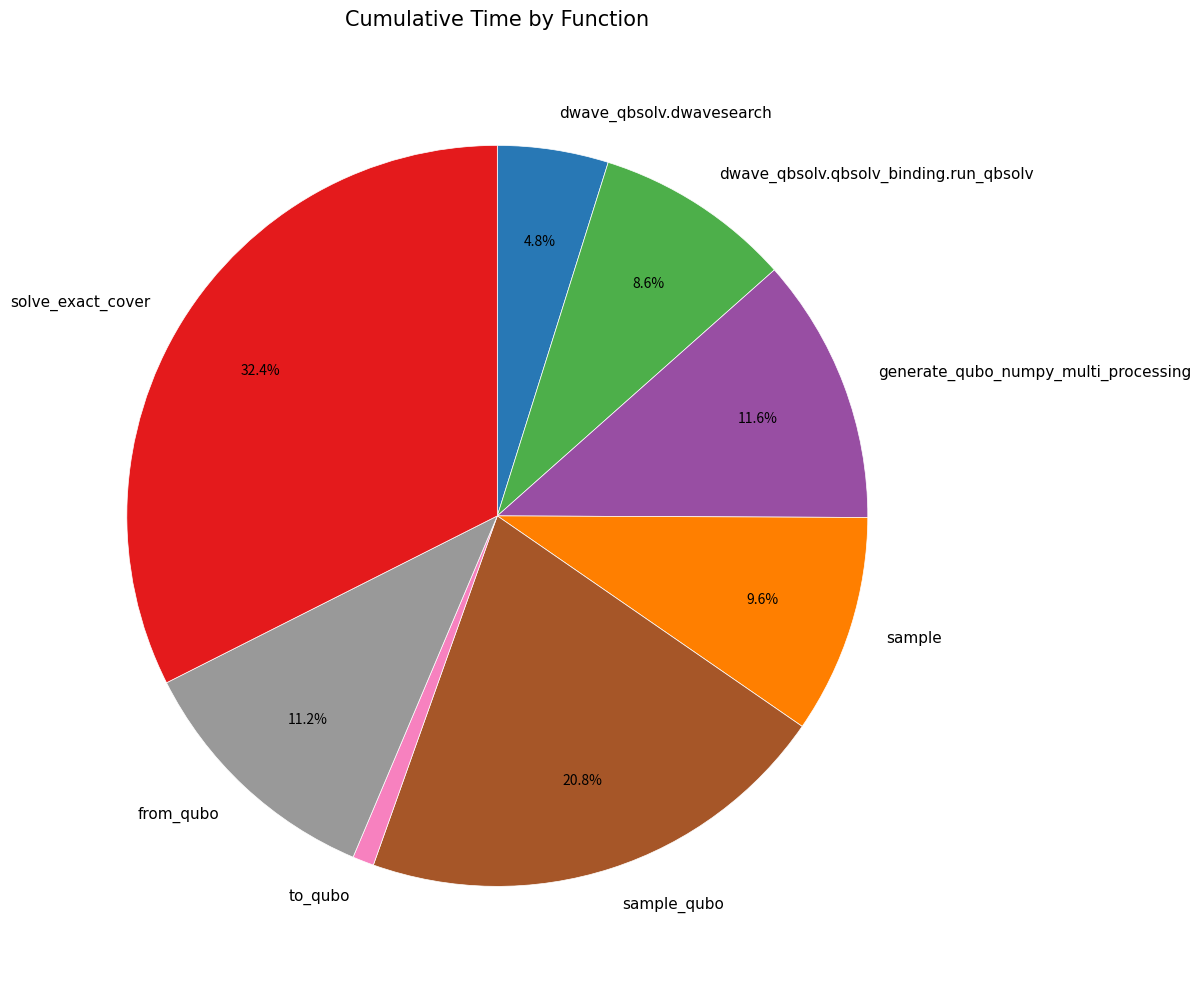

To the nearest percent, what is the difference between the to_qubo and dwave_qbsolv.qbsolv_binding.run_qbsolv slice percentages?

8%